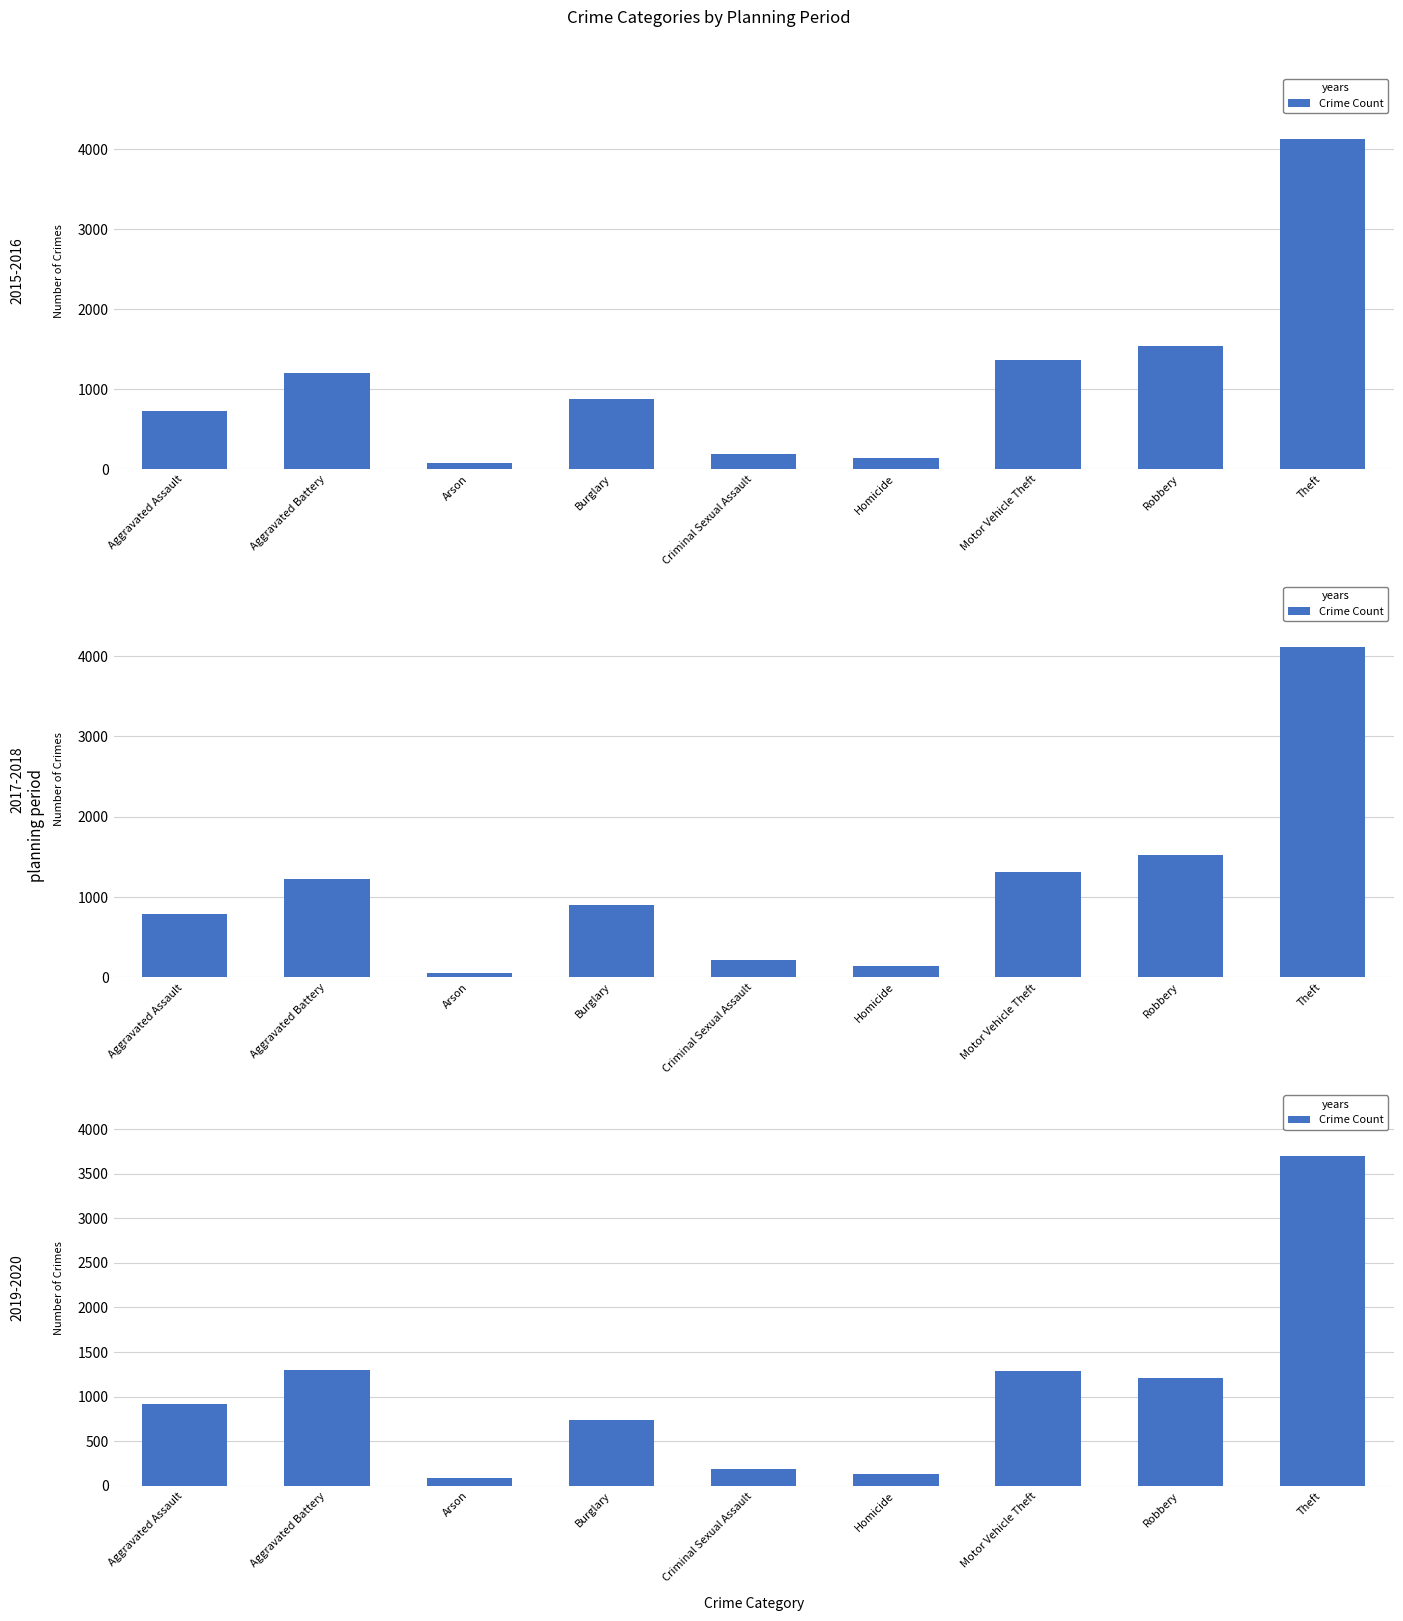

How many series are shown in this chart?

1